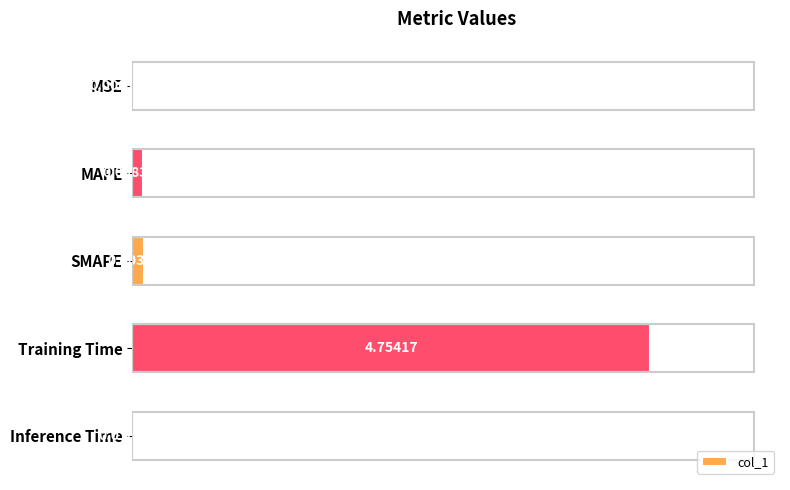

Which has a higher value, Inference Time or MSE?

Inference Time